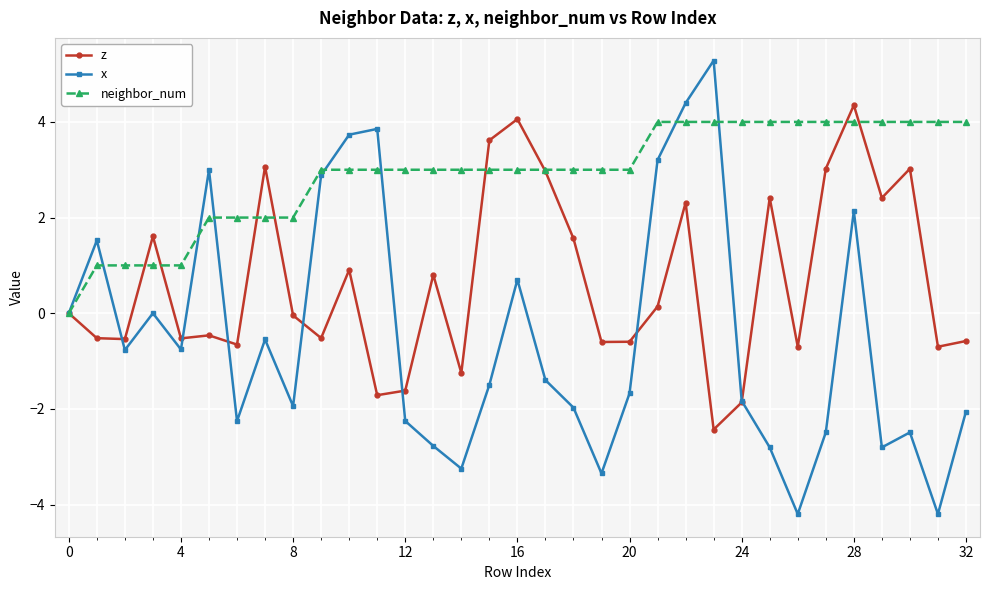

Which series has the largest total across all categories?

neighbor_num